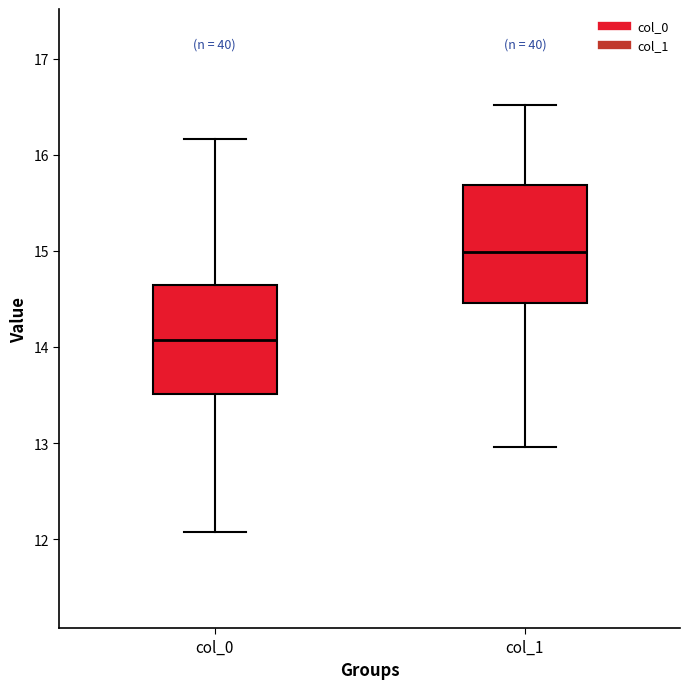

Which box's median line is the lowest?

col_0